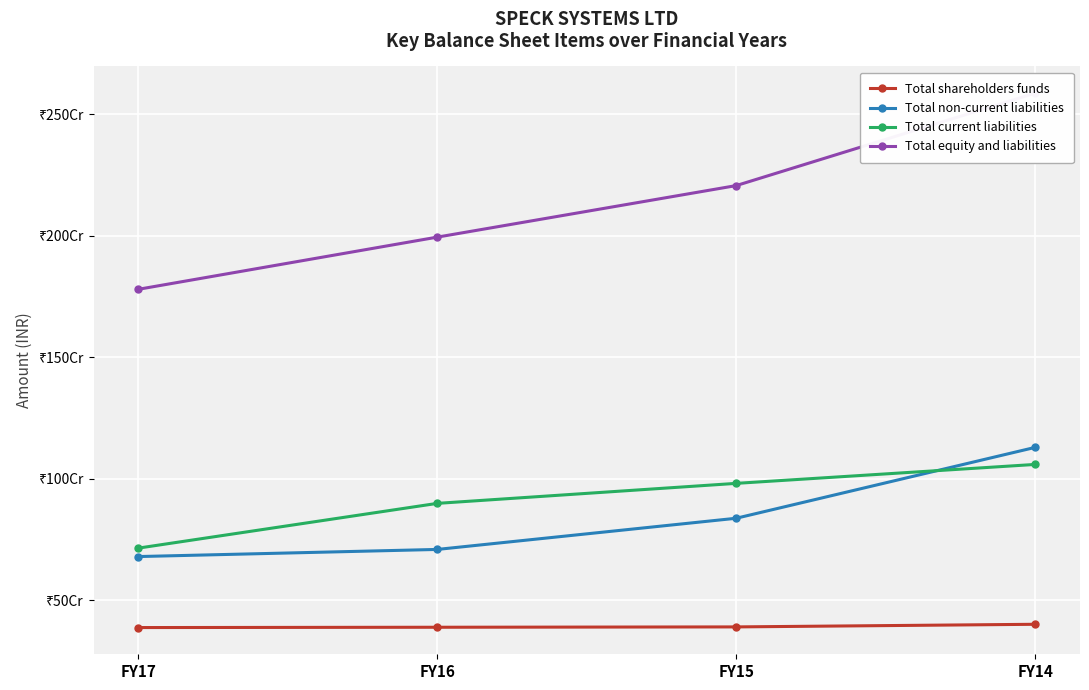

True or false: Total current liabilities has a value of 713940332 at FY17.

True